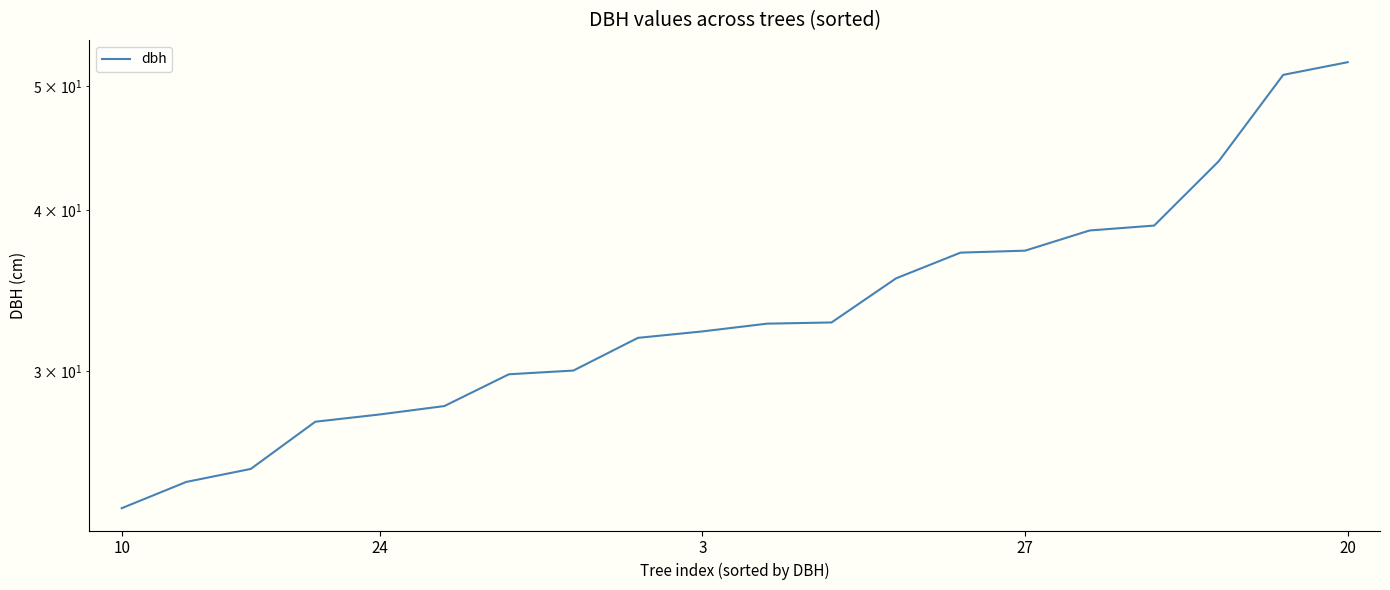

What is the smallest value displayed?

23.5